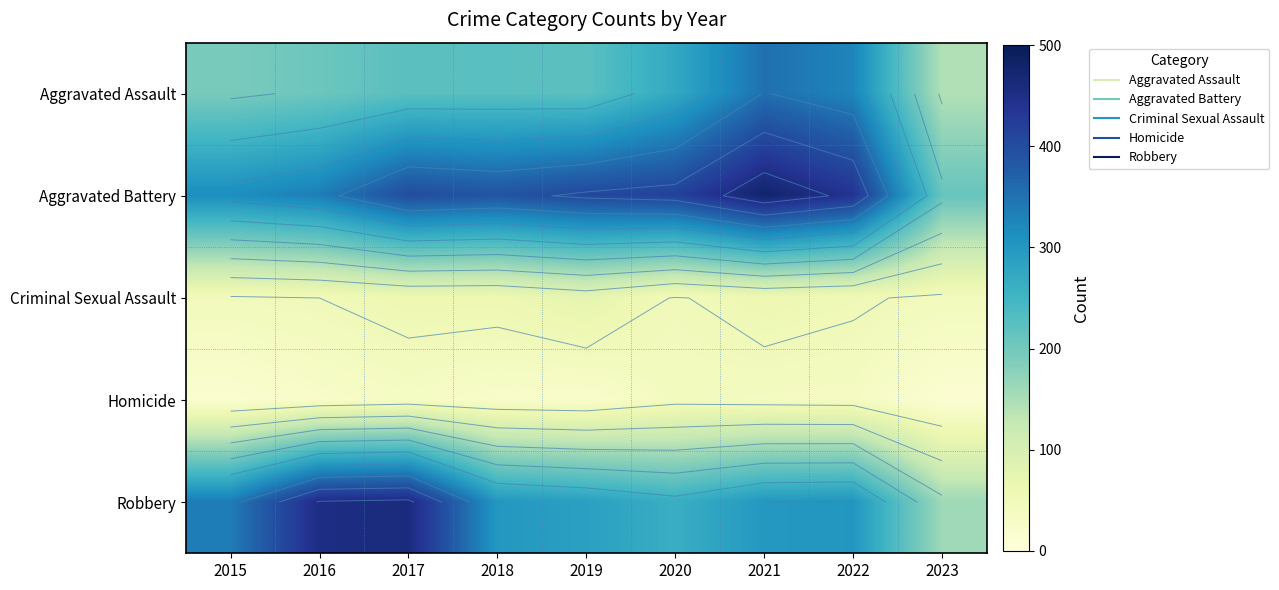

Between 2015 and 2023, which series saw the biggest shift?

Robbery